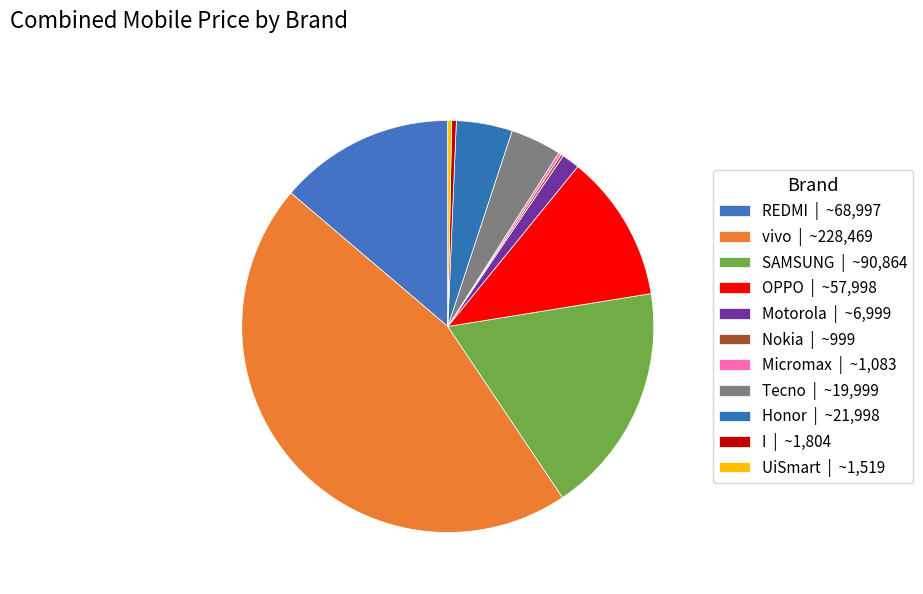

How many segments does this pie chart have?

11